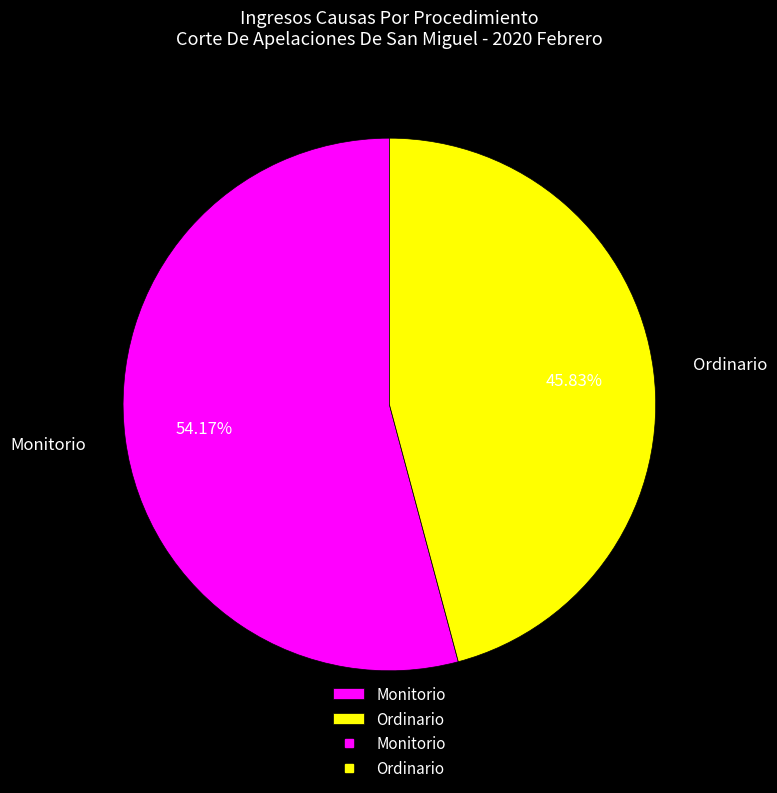

What is the majority slice?

Monitorio